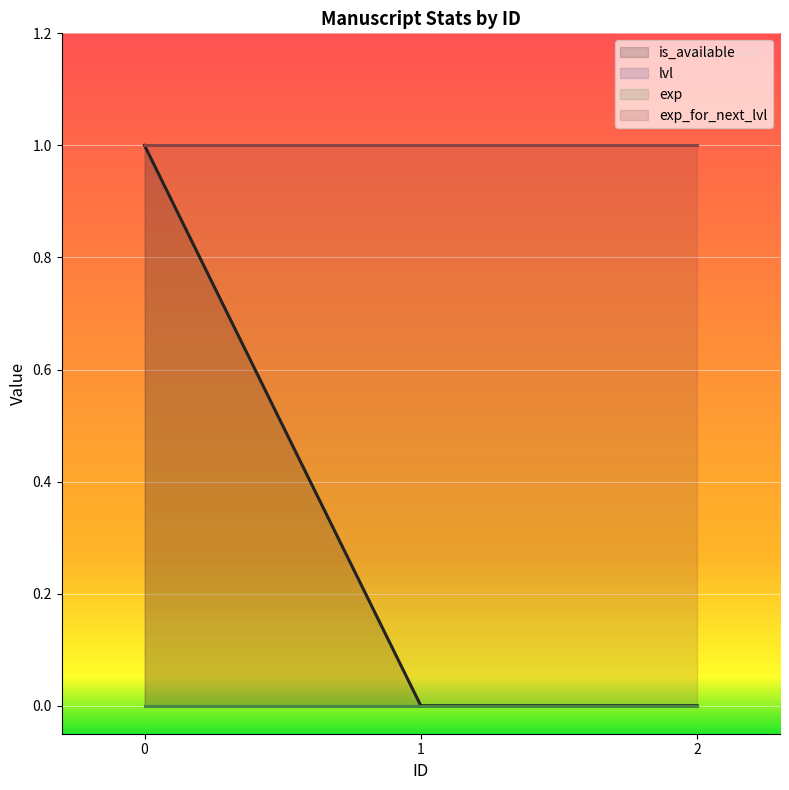

Count the number of categories in the chart.

3